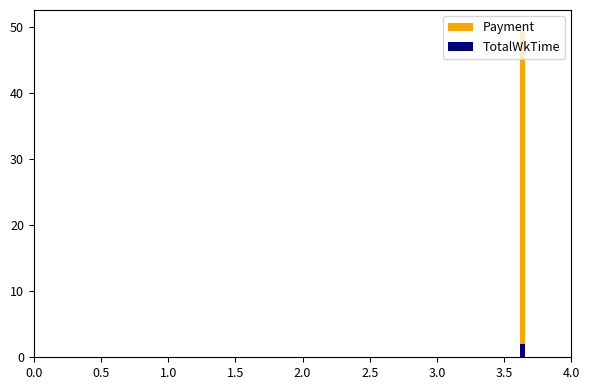

Is the value of TotalWkTime at 3.0 greater than the value of Payment at 4.0?

No